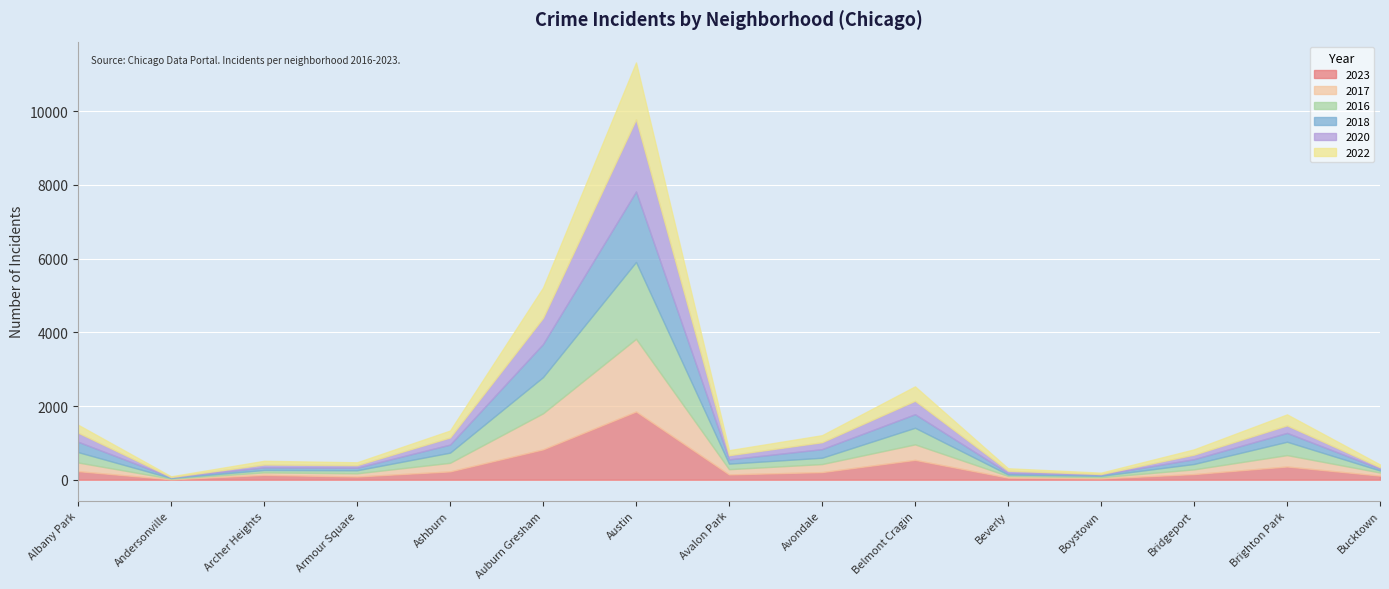

What is the maximum value shown in the chart?

2086